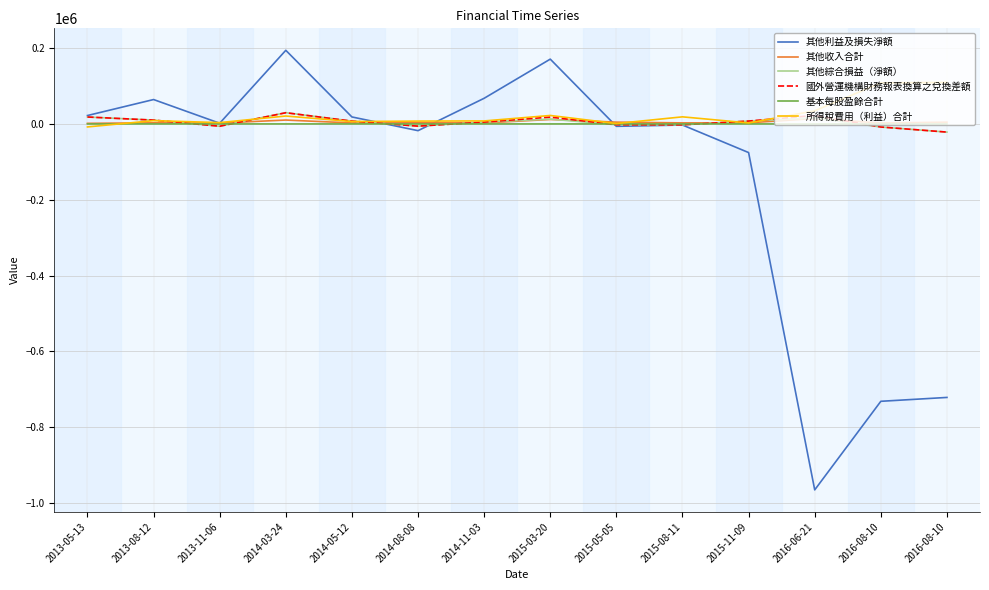

The value of 其他綜合損益（淨額） at 2013-08-12 is 15507.2. True or false?

False